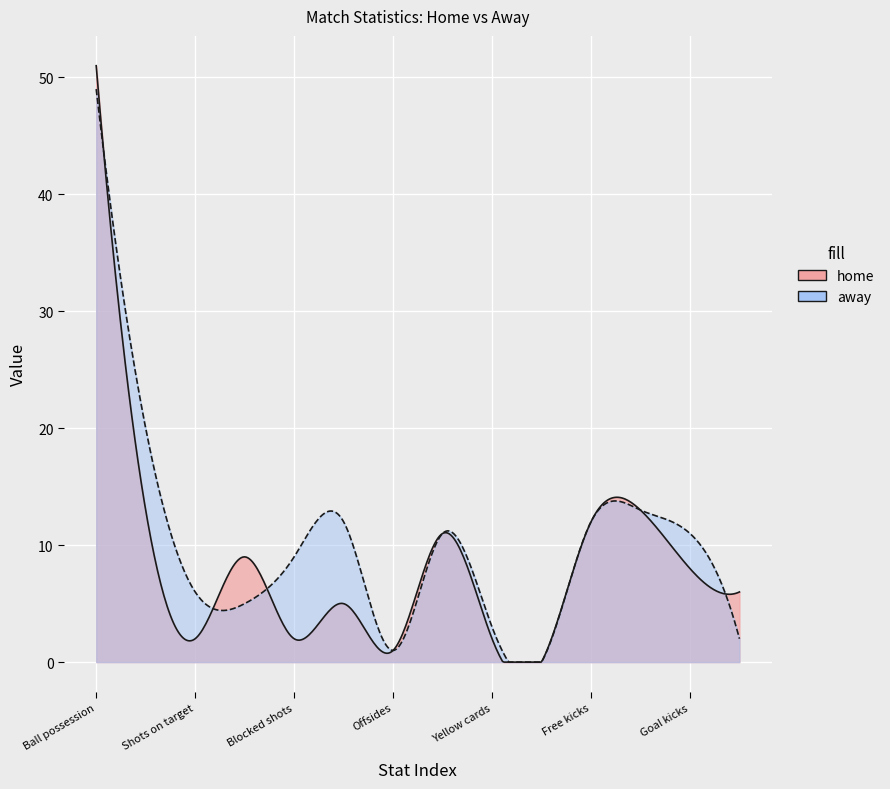

Reading right to left, extract all data points from this chart.

home: Goalkeeper saves=6	Goal kicks=8	Throw-ins=13	Free kicks=12	Red cards=0	Yellow cards=2	Fouls=11	Offsides=1	Corner kicks=5	Blocked shots=2	Shots off target=9	Shots on target=2	Total shots=13	Ball possession=51
away: Goalkeeper saves=2	Goal kicks=11	Throw-ins=13	Free kicks=12	Red cards=0	Yellow cards=3	Fouls=11	Offsides=1	Corner kicks=12	Blocked shots=9	Shots off target=5	Shots on target=6	Total shots=20	Ball possession=49